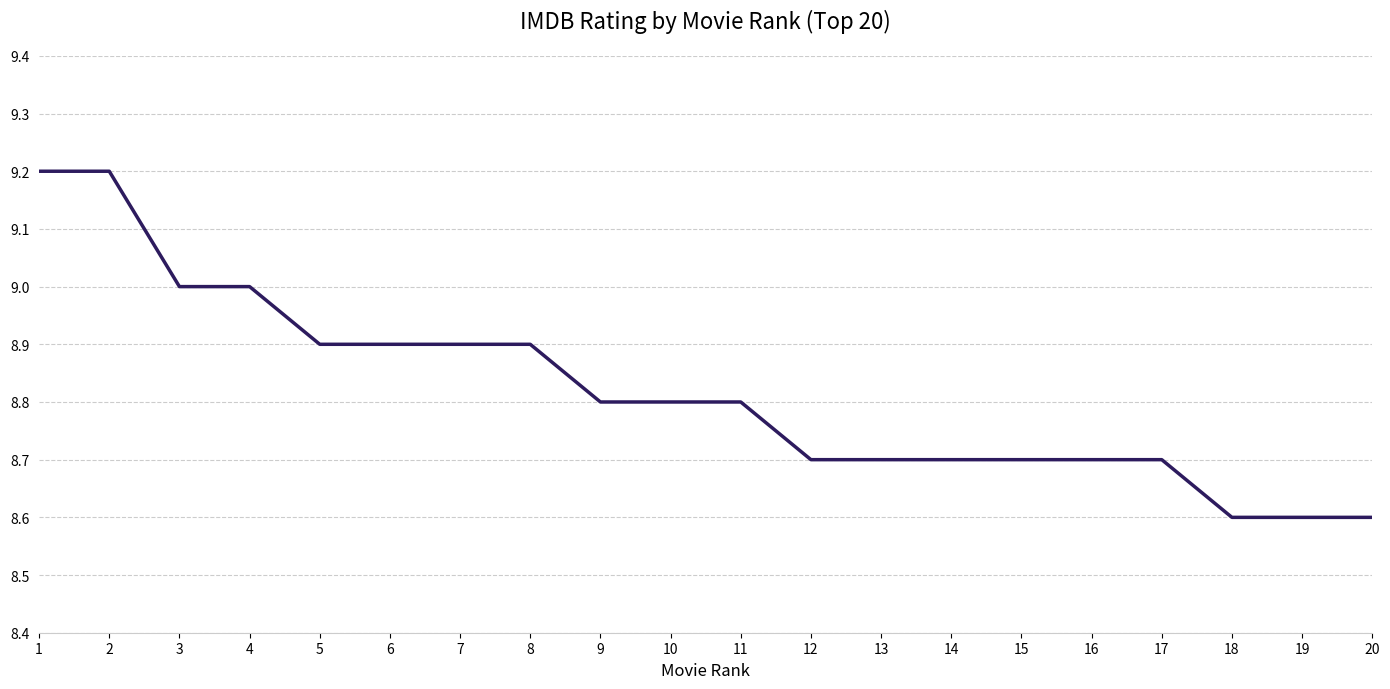

Reading left to right, list all the values displayed in this chart.

9.2	9.2	9.0	9.0	8.9	8.9	8.9	8.9	8.8	8.8	8.8	8.7	8.7	8.7	8.7	8.7	8.7	8.6	8.6	8.6